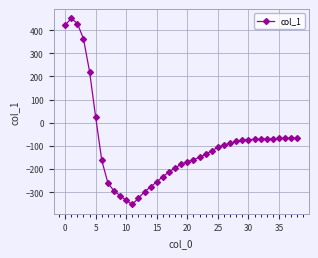

What is the greatest value displayed?

451